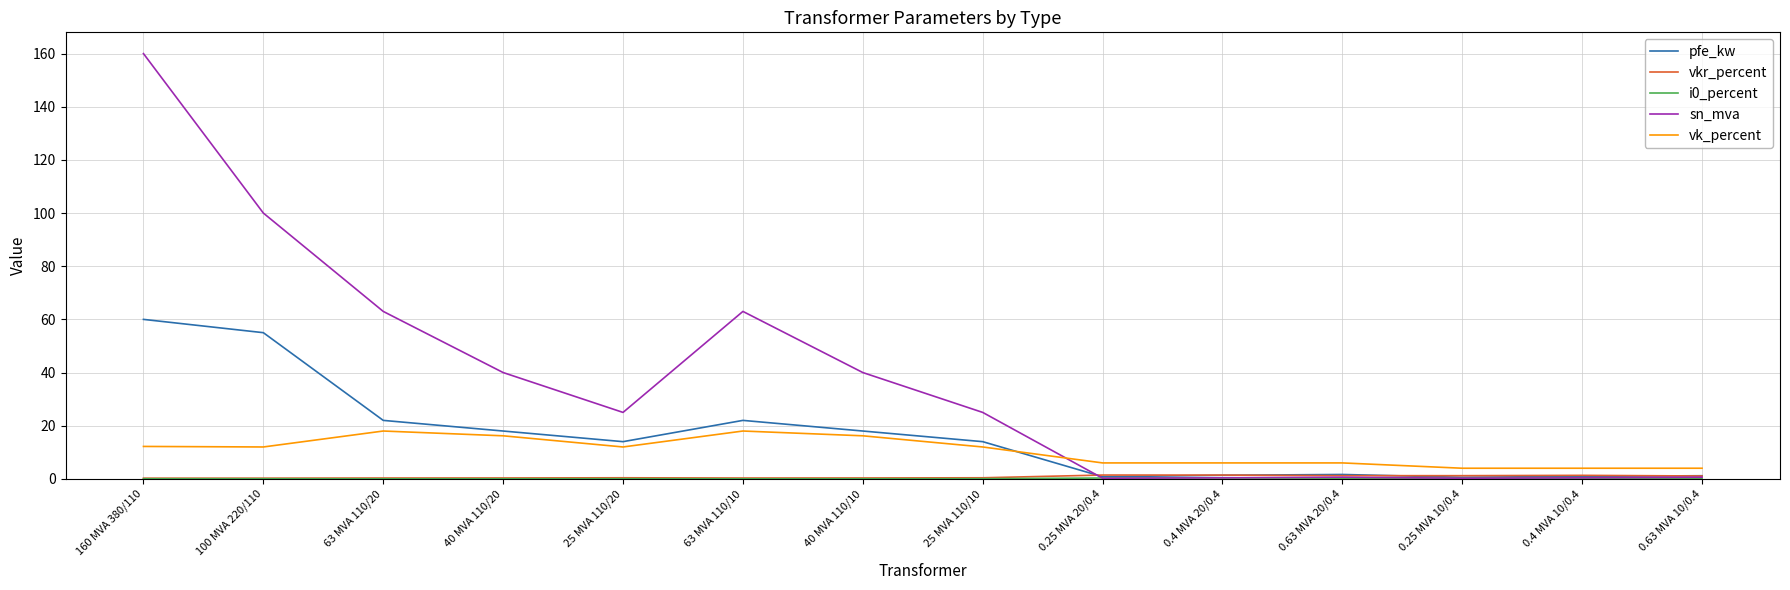

Which category has the highest value across all series?

160 MVA 380/110